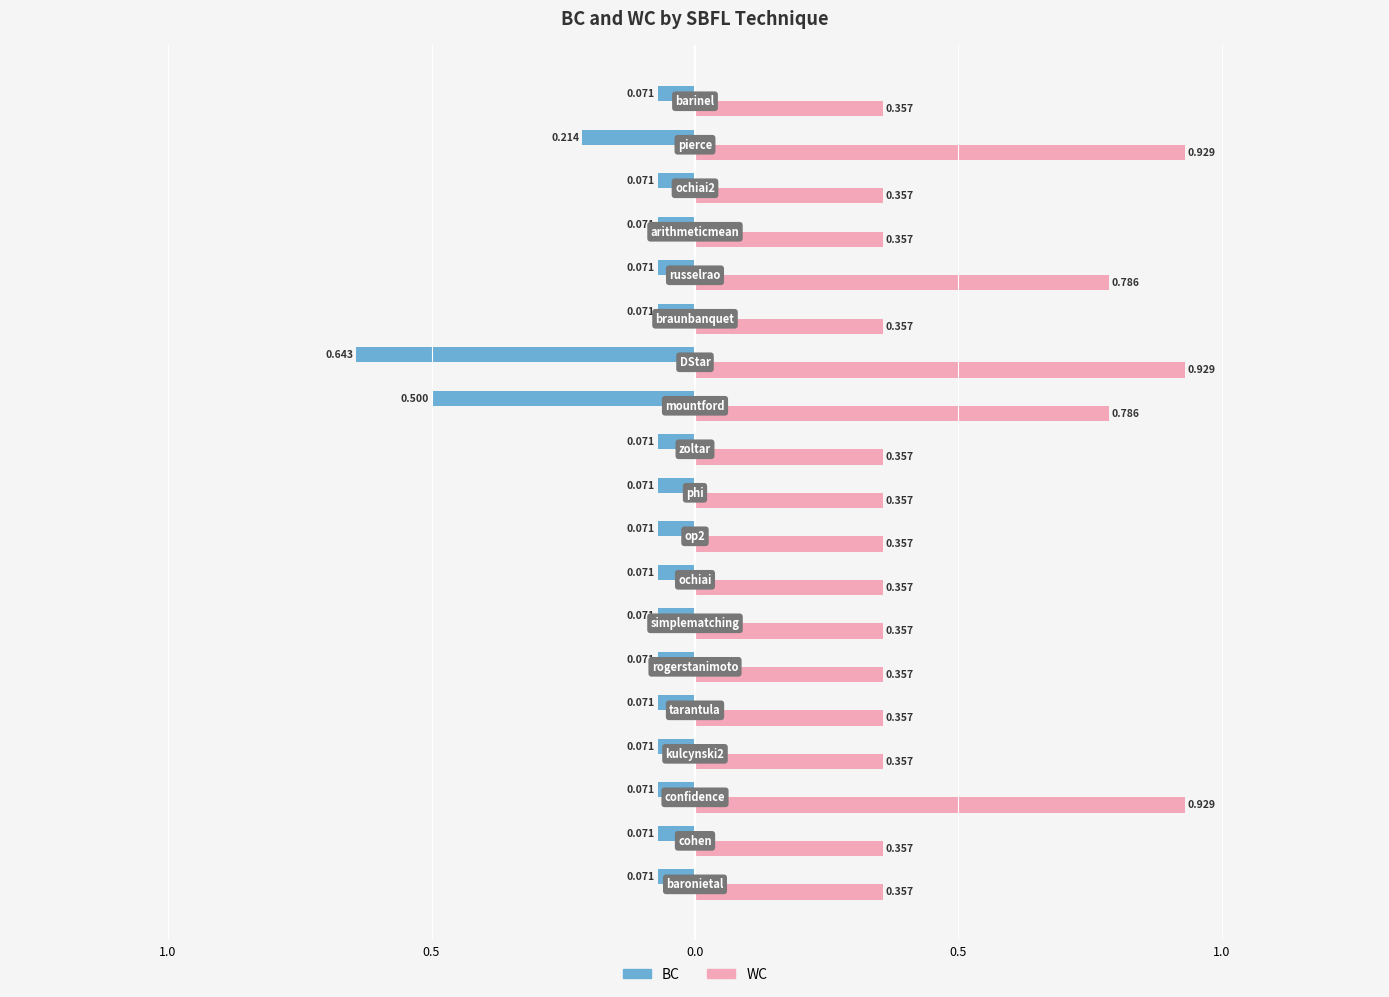

At how many categories does at least one series exceed 0?

19